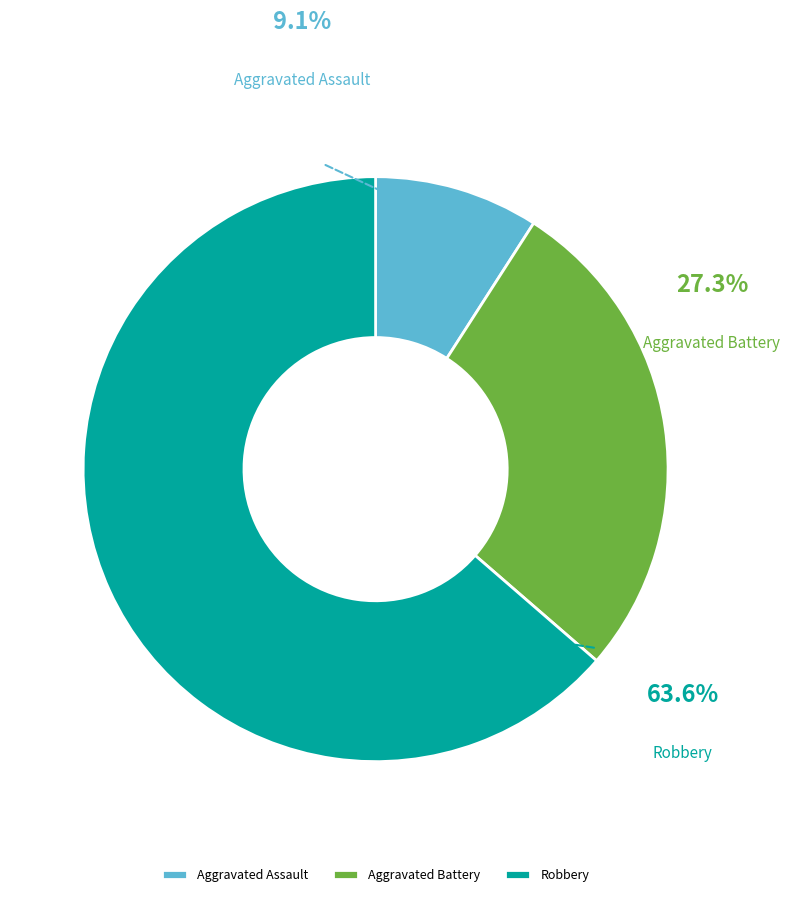

Which slice is the smallest?

Aggravated Assault